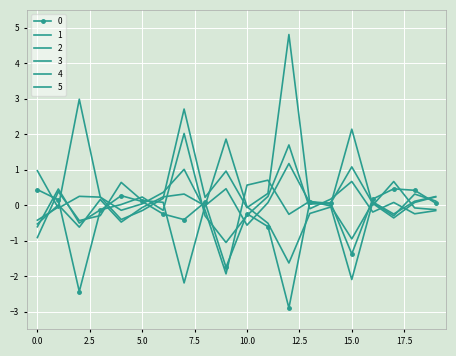

How many data points in 5 are less than 0?

11